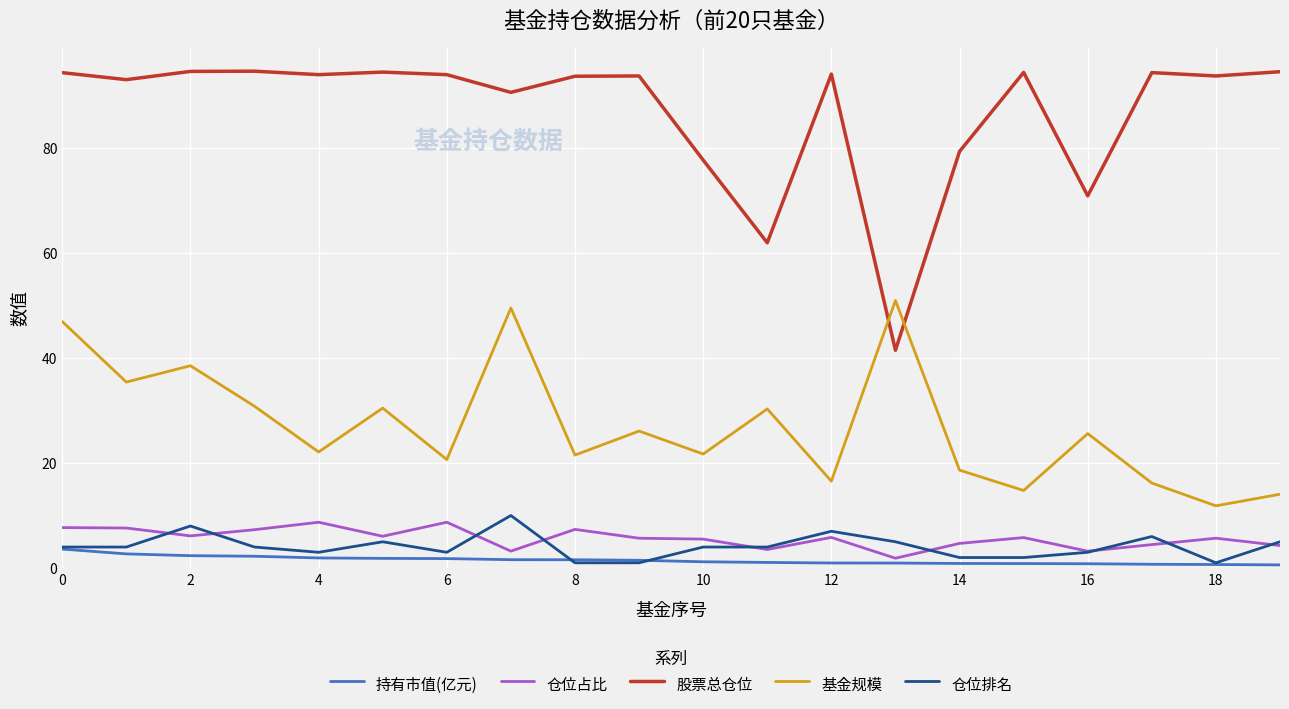

Which series has the widest spread of values?

股票总仓位